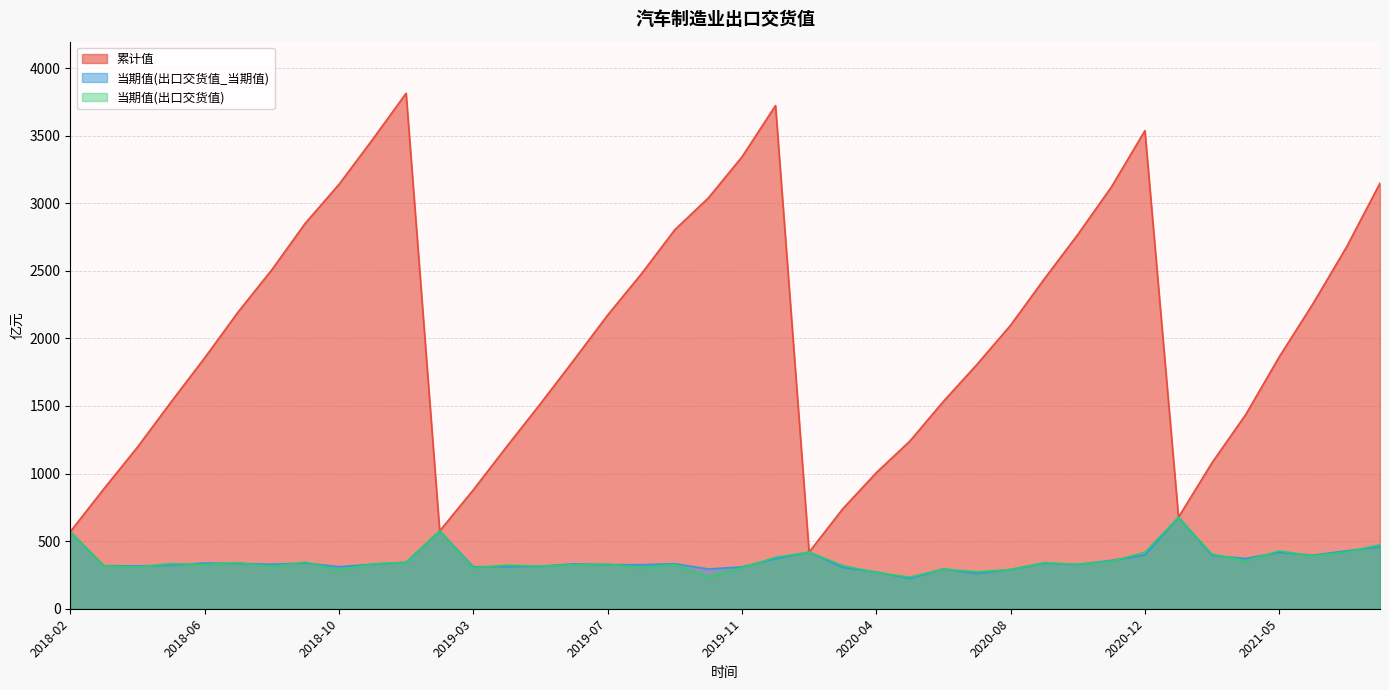

What is the value of the 当期值(第二列) point at the 10th from the left?

329.3